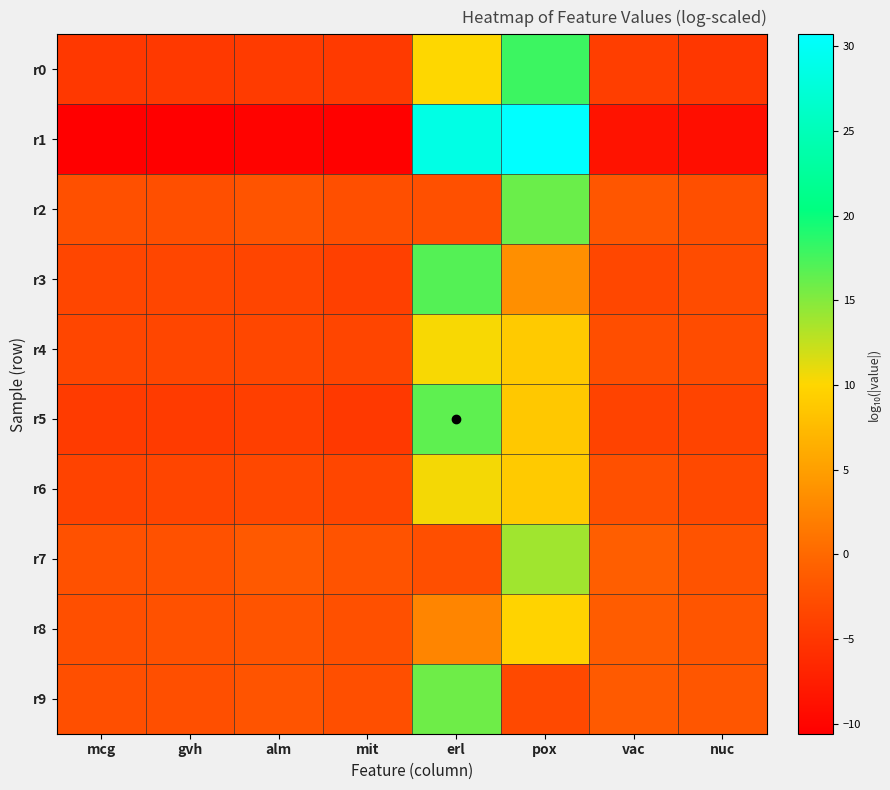

Reading left to right, what are all the values shown in this chart?

r0: mcg=-4.8	gvh=-4.8	alm=-4.5	mit=-4.7	erl=10.1	pox=17.9	vac=-4.3	nuc=-5.0
r1: mcg=-10.4	gvh=-10.6	alm=-10.2	mit=-10.4	erl=28.6	pox=30.7	vac=-8.6	nuc=-9.1
r2: mcg=-2.4	gvh=-2.5	alm=-2.0	mit=-2.5	erl=-2.4	pox=16.1	vac=-1.8	nuc=-2.5
r3: mcg=-3.5	gvh=-3.4	alm=-3.5	mit=-4.0	erl=17.0	pox=3.6	vac=-3.4	nuc=-2.8
r4: mcg=-3.5	gvh=-3.5	alm=-3.4	mit=-3.5	erl=10.4	pox=8.9	vac=-2.6	nuc=-2.8
r5: mcg=-4.6	gvh=-4.5	alm=-4.1	mit=-4.8	erl=16.6	pox=8.7	vac=-3.7	nuc=-3.6
r6: mcg=-3.7	gvh=-3.5	alm=-3.2	mit=-3.4	erl=10.5	pox=8.9	vac=-2.4	nuc=-3.1
r7: mcg=-2.3	gvh=-2.4	alm=-1.5	mit=-2.1	erl=-2.5	pox=13.9	vac=-1.0	nuc=-2.1
r8: mcg=-2.5	gvh=-2.3	alm=-2.0	mit=-2.4	erl=2.6	pox=9.7	vac=-1.2	nuc=-1.9
r9: mcg=-2.6	gvh=-2.5	alm=-2.0	mit=-2.5	erl=15.9	pox=-3.2	vac=-1.4	nuc=-1.8